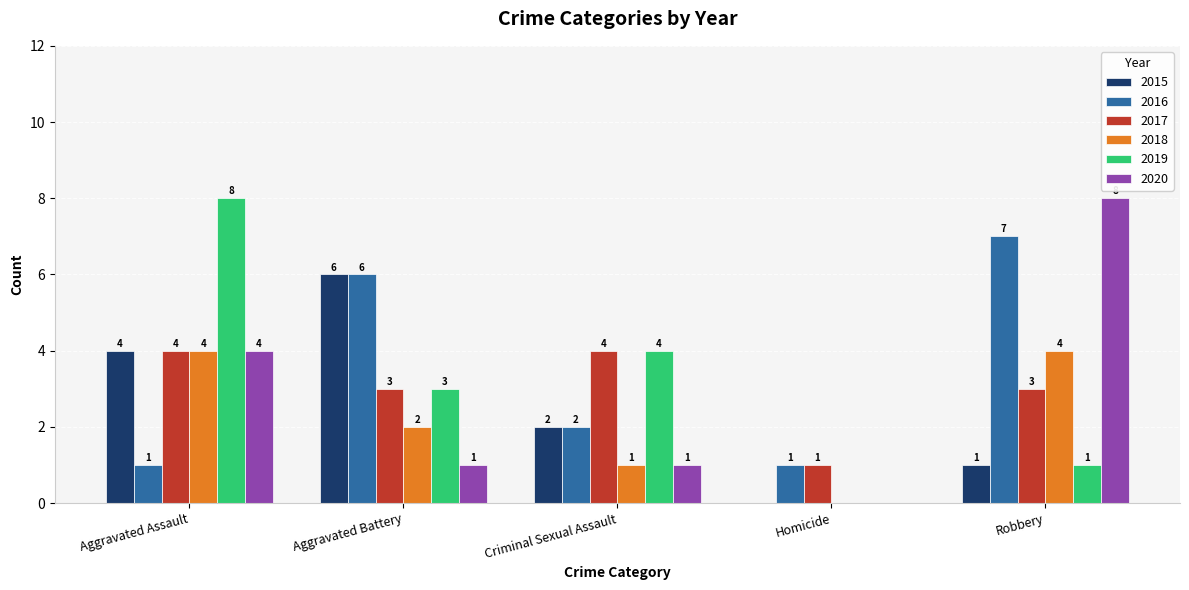

At which category is the sum across all series the highest?

Aggravated Assault